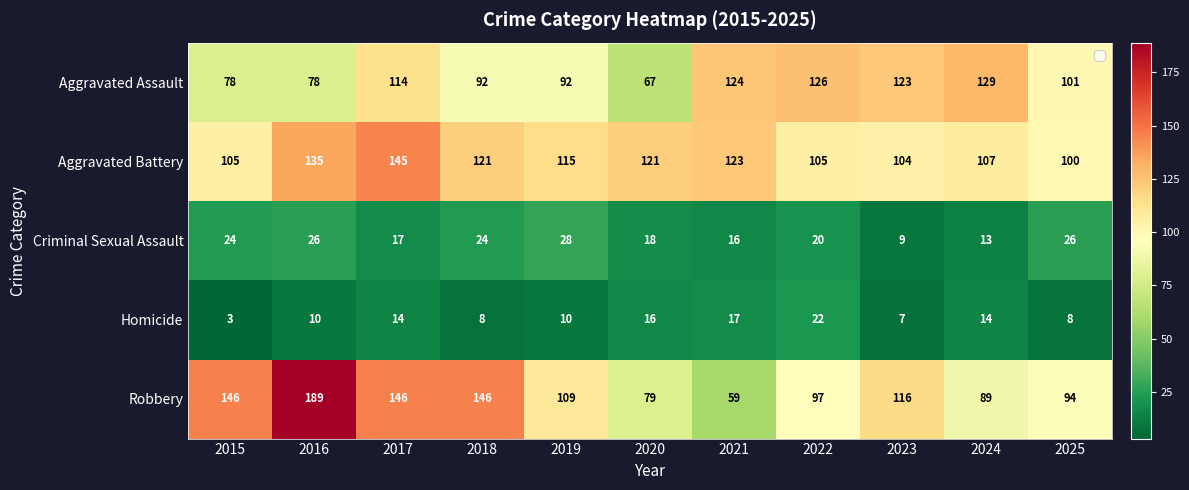

What is the sum of the Homicide values at 2021 and 2015?

20